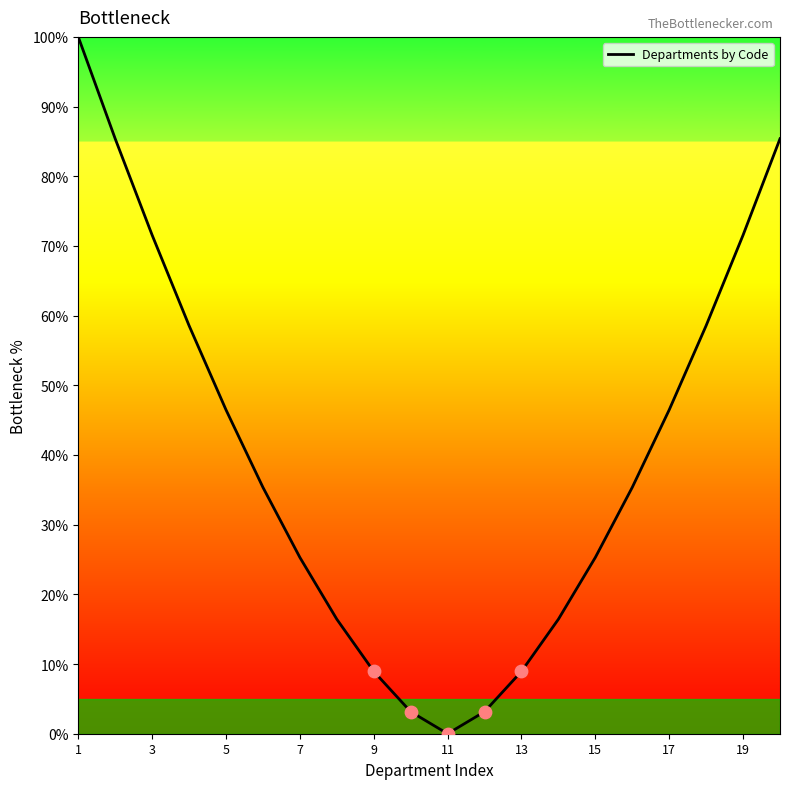

What is the difference between the maximum and minimum values?

100.0